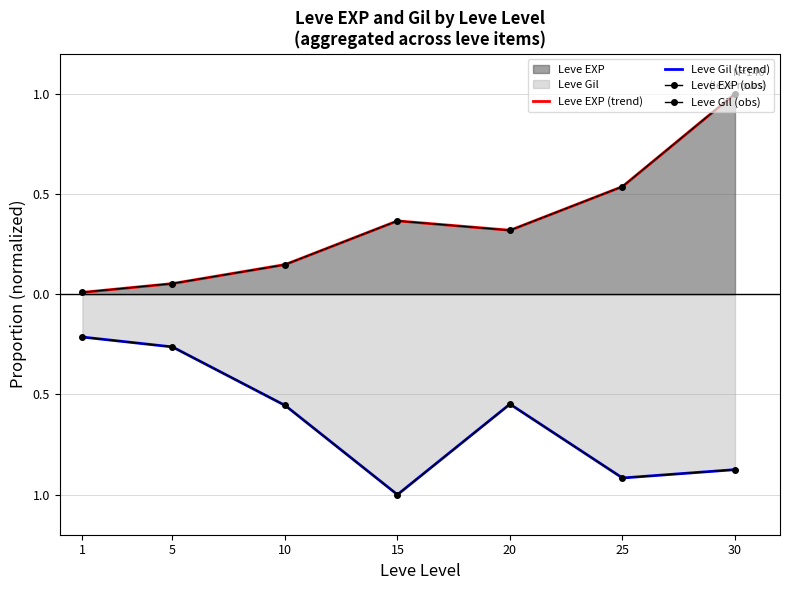

Rank the categories by Leve Gil value from lowest to highest.

15, 25, 30, 10, 20, 5, 1